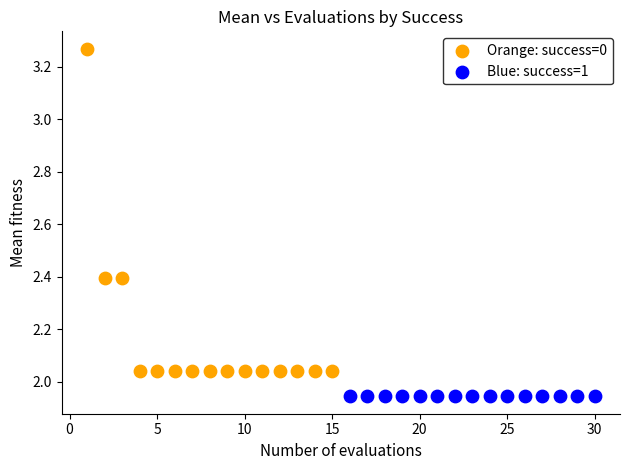

What are all the series names shown in the legend?

Orange: success=0, Blue: success=1